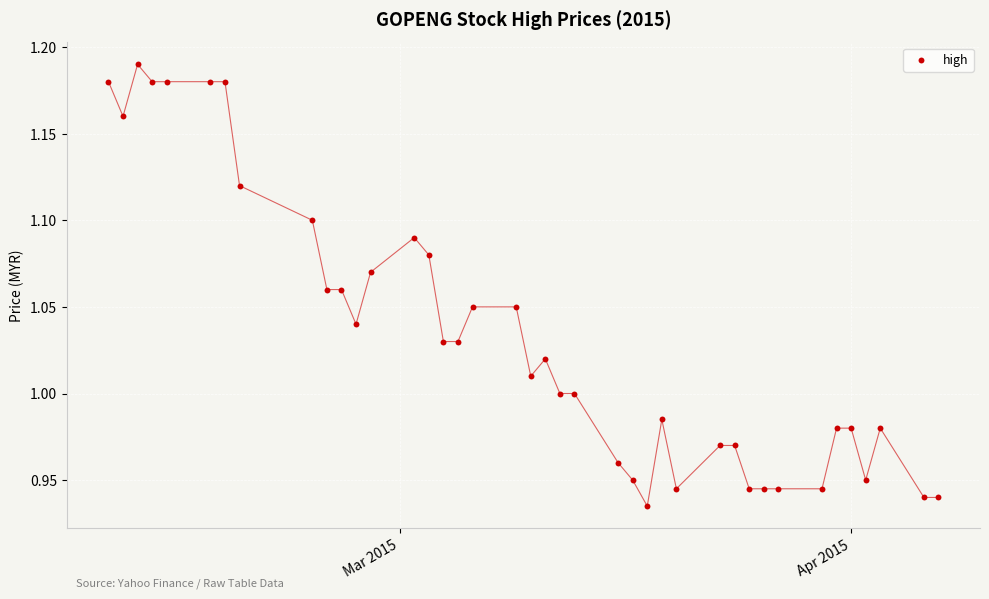

What is the range of X values (max minus min)?

57.0